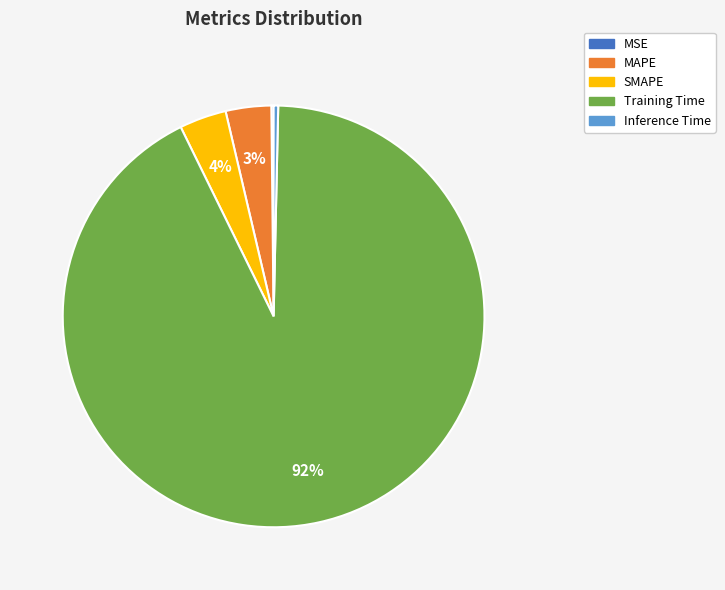

To the nearest percent, what is the combined percentage of Training Time and Inference Time?

93%